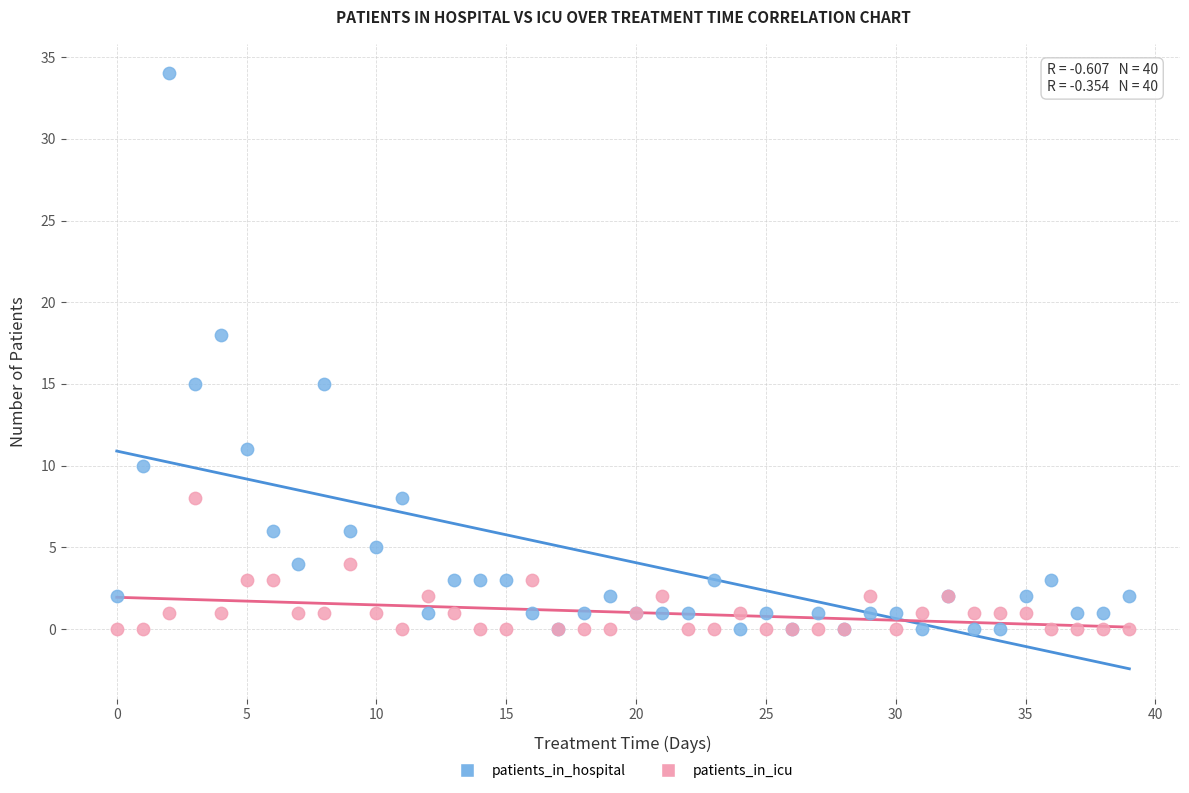

Which series has the widest spread of Y values?

patients_in_hospital